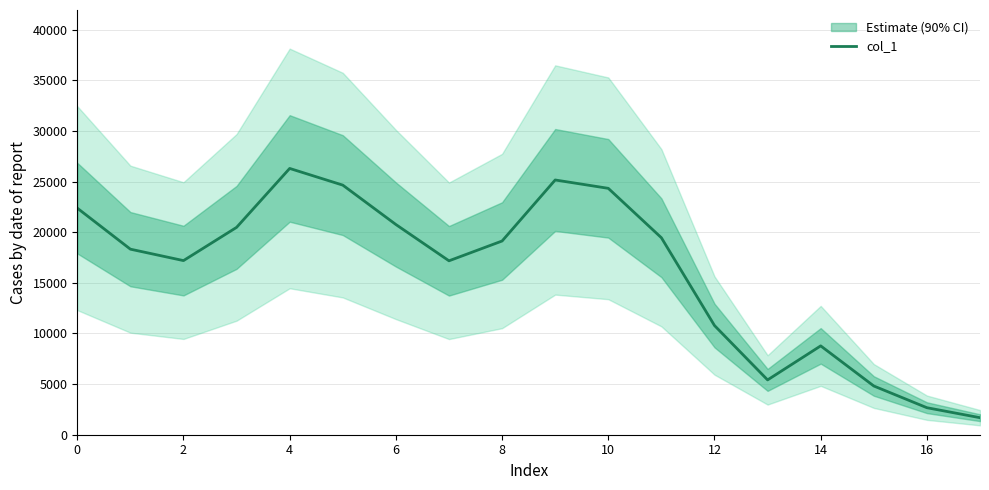

The value of col_1 at 8 is 19132. True or false?

True